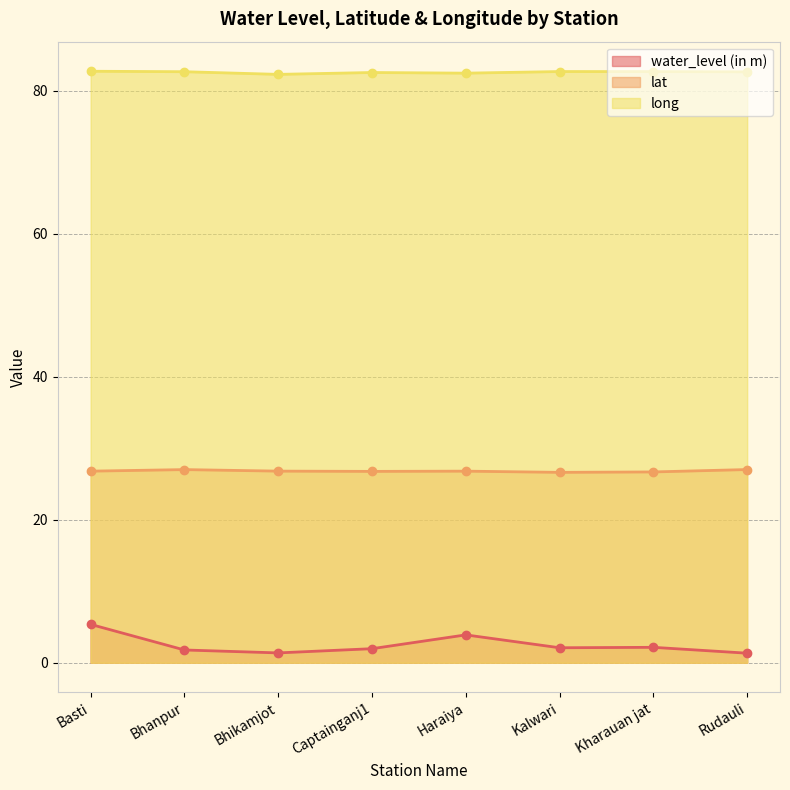

How many lines are shown in the chart?

3